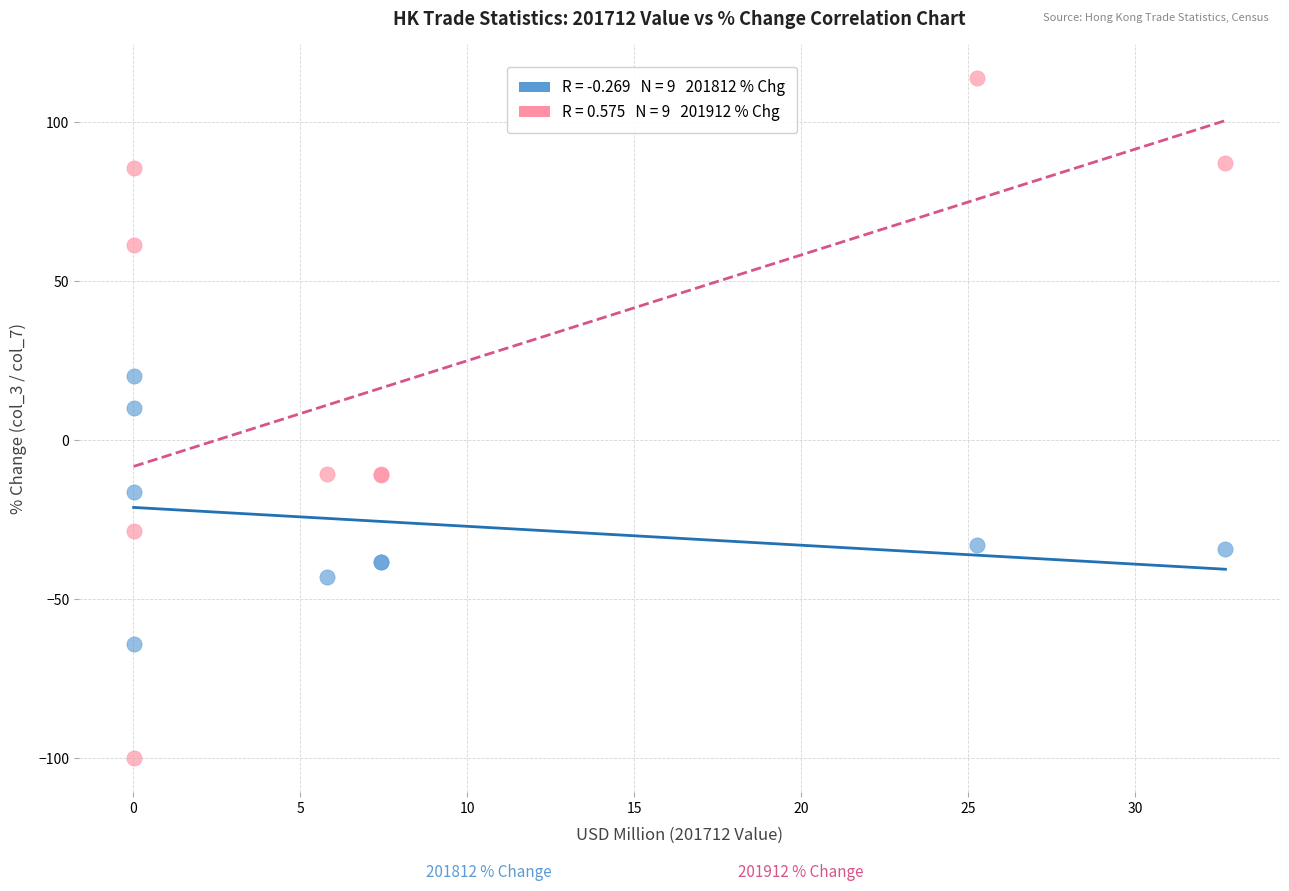

Across all series, what Y value is closest to 6?

10.0